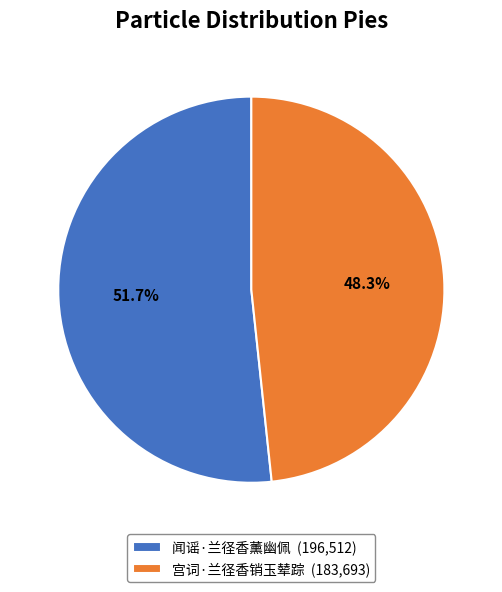

To the nearest percent, what is the difference between the largest and smallest slice percentages?

3%